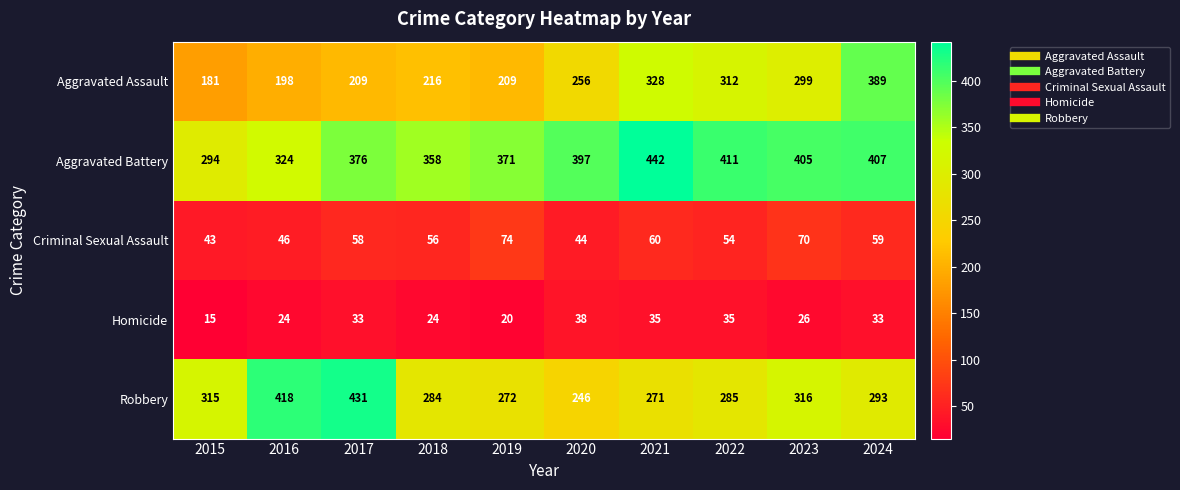

Which series has the largest total across all categories?

Aggravated Battery